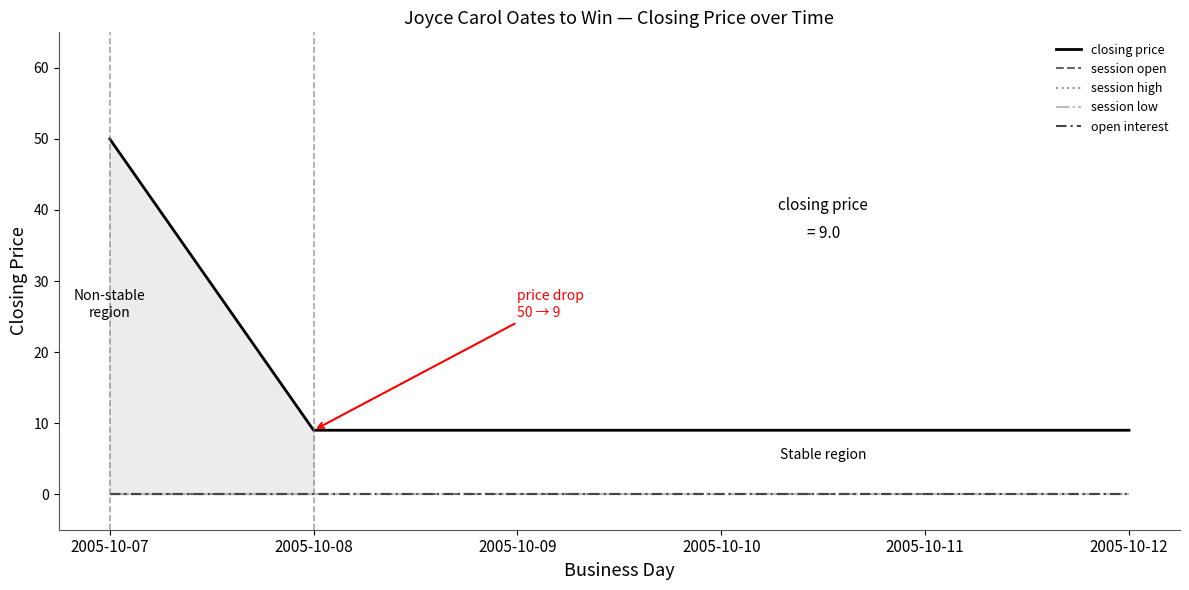

True or false: open interest and session low intersect in this chart.

False